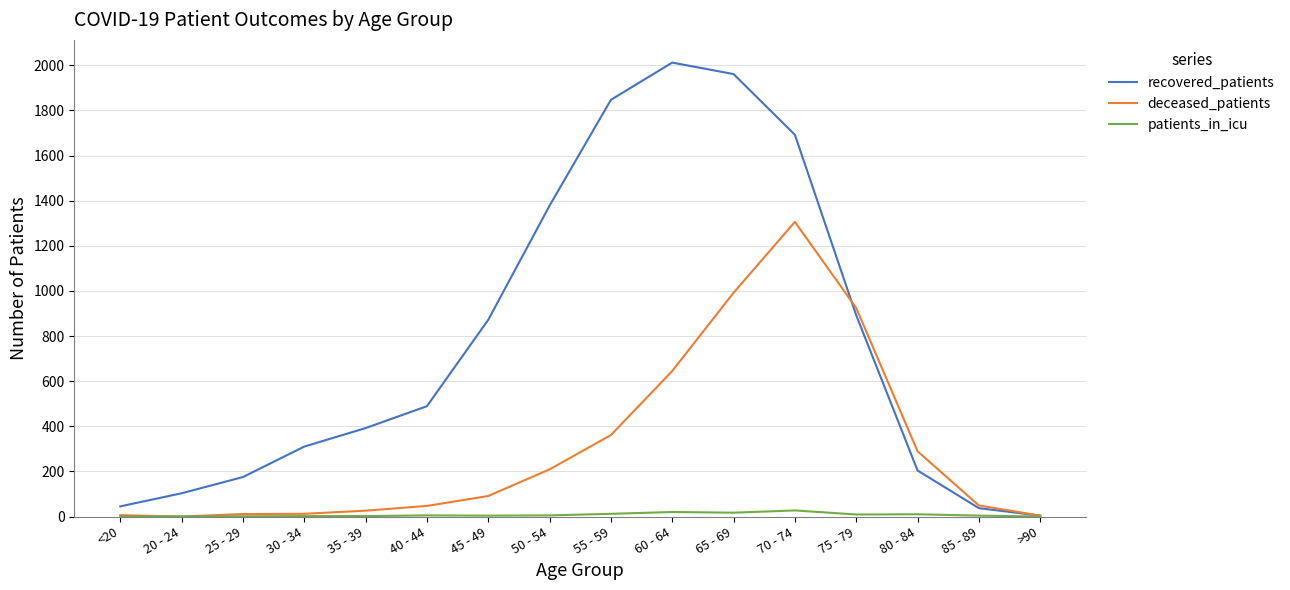

What is the total value across all series at 25 - 29?

187